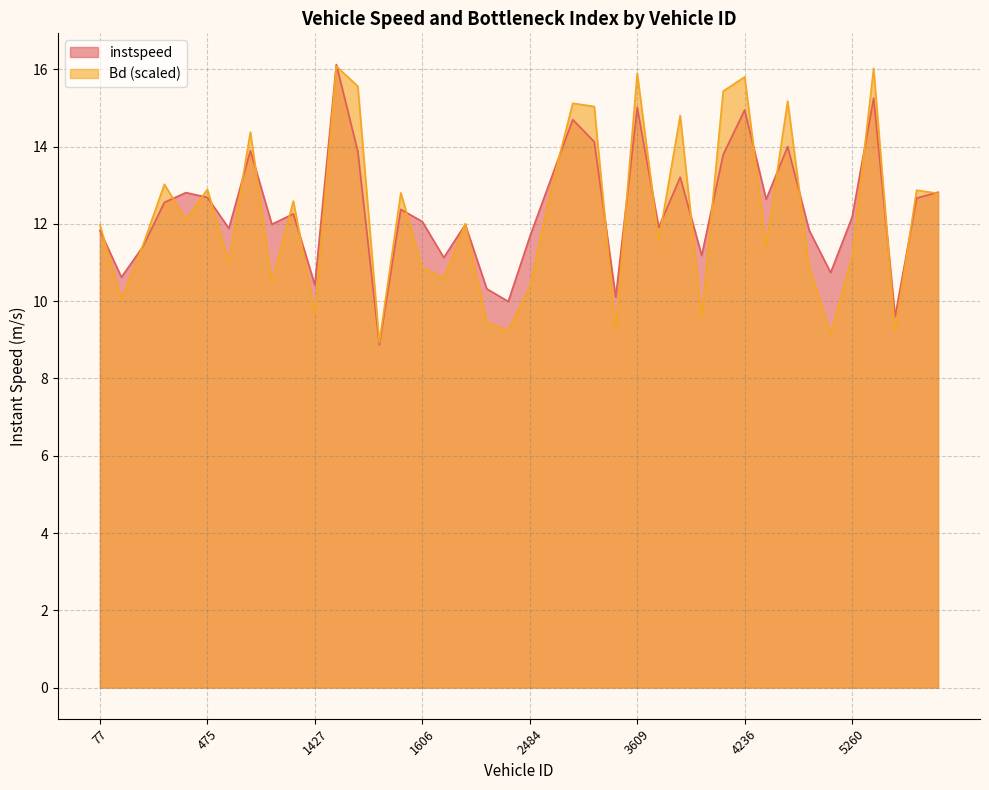

What is the value of the instspeed point at the 4th from the left?

12.6